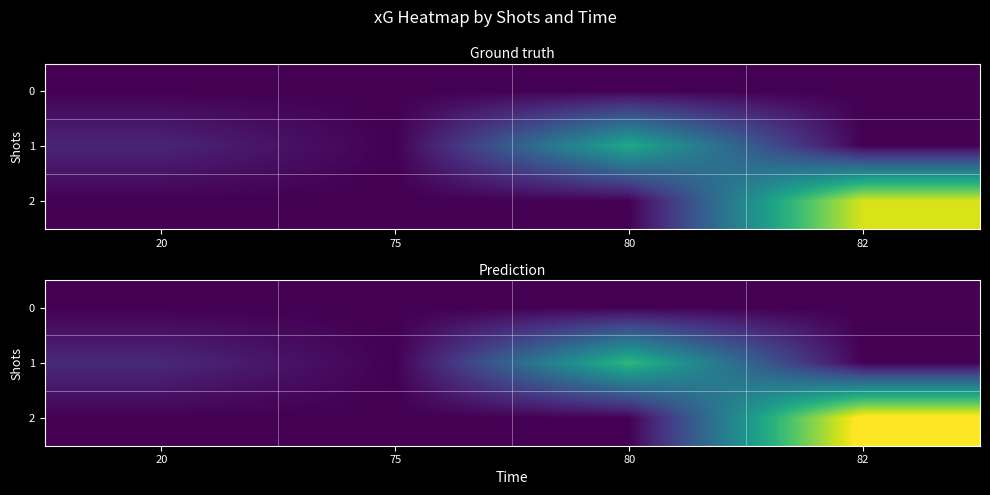

True or false: 1 has a value of 0.0 at 20.

True